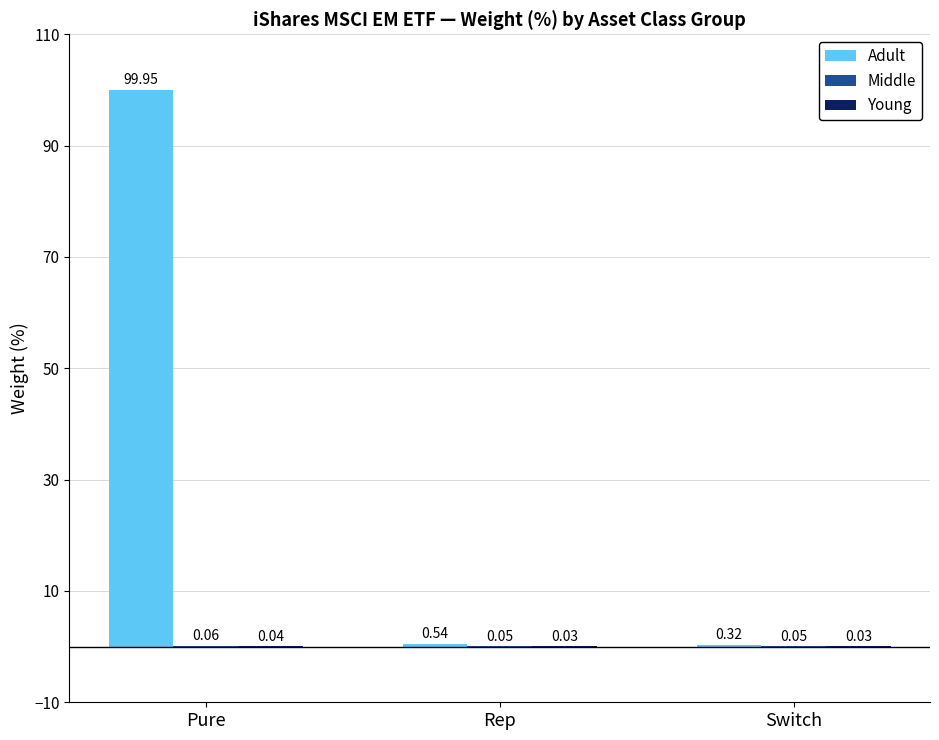

Between Pure and Switch, which series saw the biggest shift?

Adult